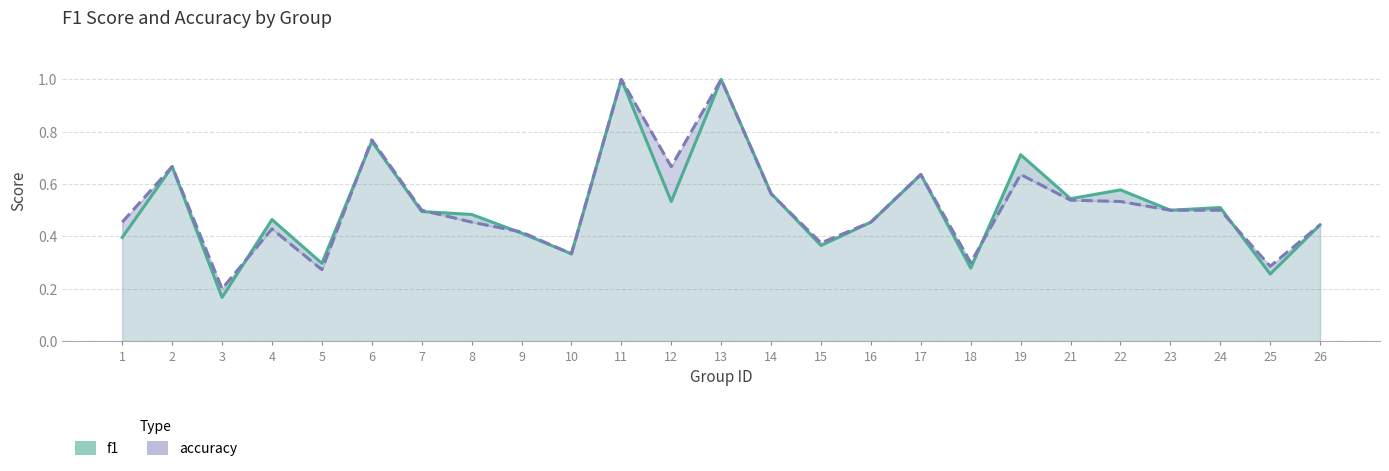

True or false: f1 has more than 1 interior local peaks.

True